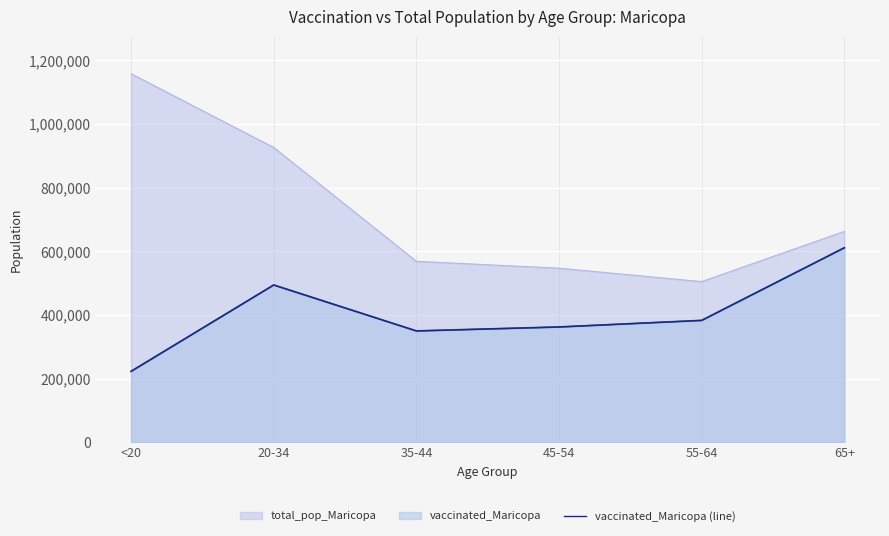

What is the label of the 4th point from the left?

45-54